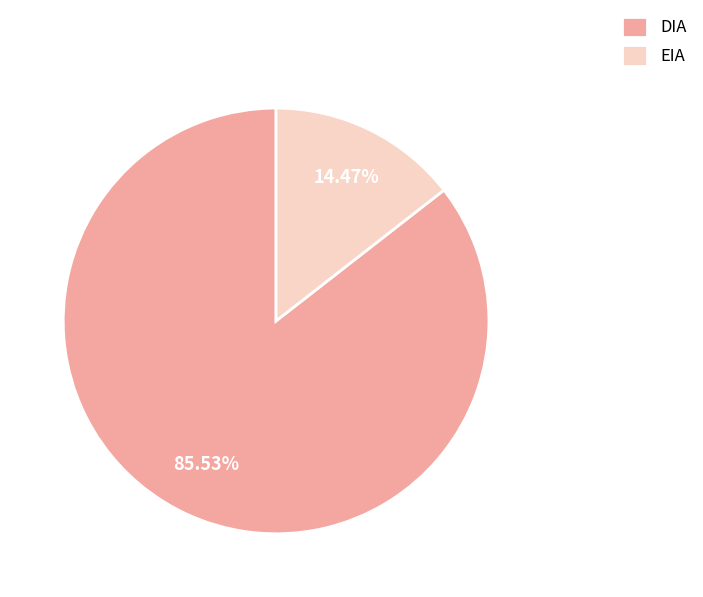

What percentage is NOT represented by DIA?

14.5%